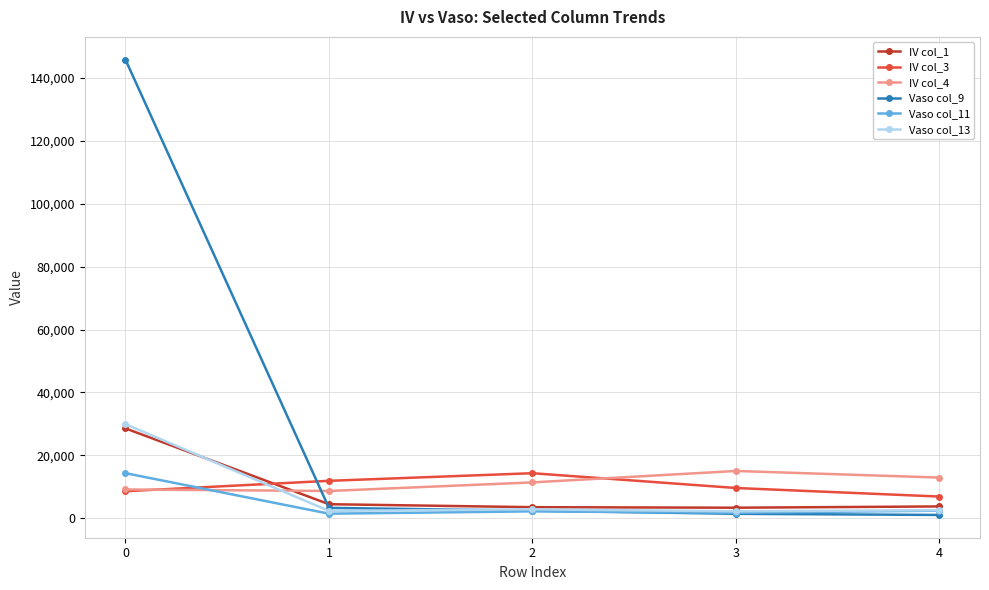

What is the maximum value shown in the chart?

145816